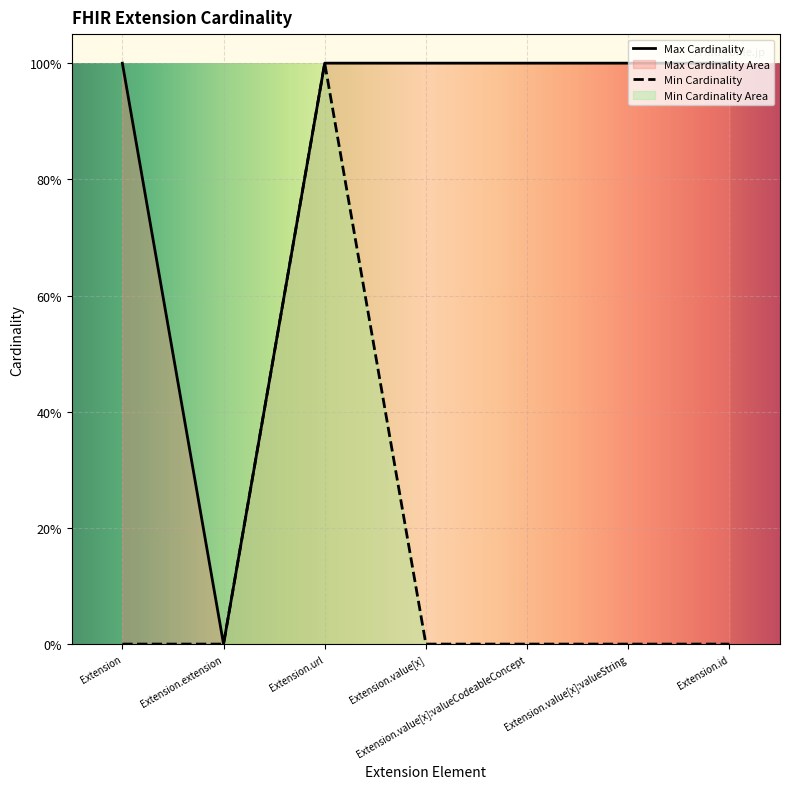

What is the average value of the Max Cardinality series?

1